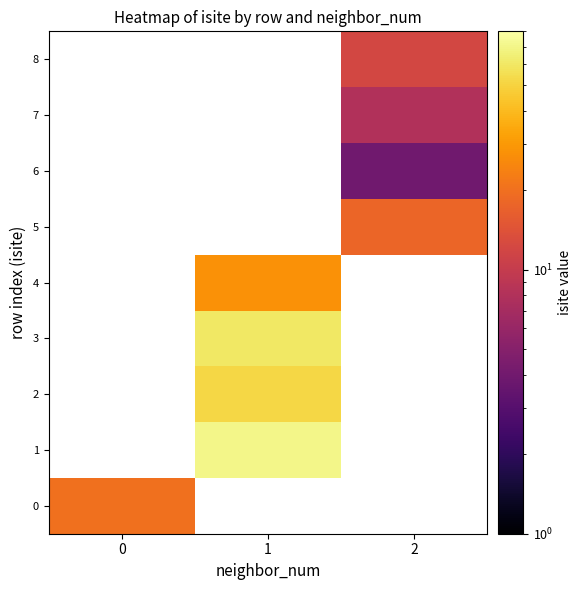

What is the minimum value shown in the chart?

4.0